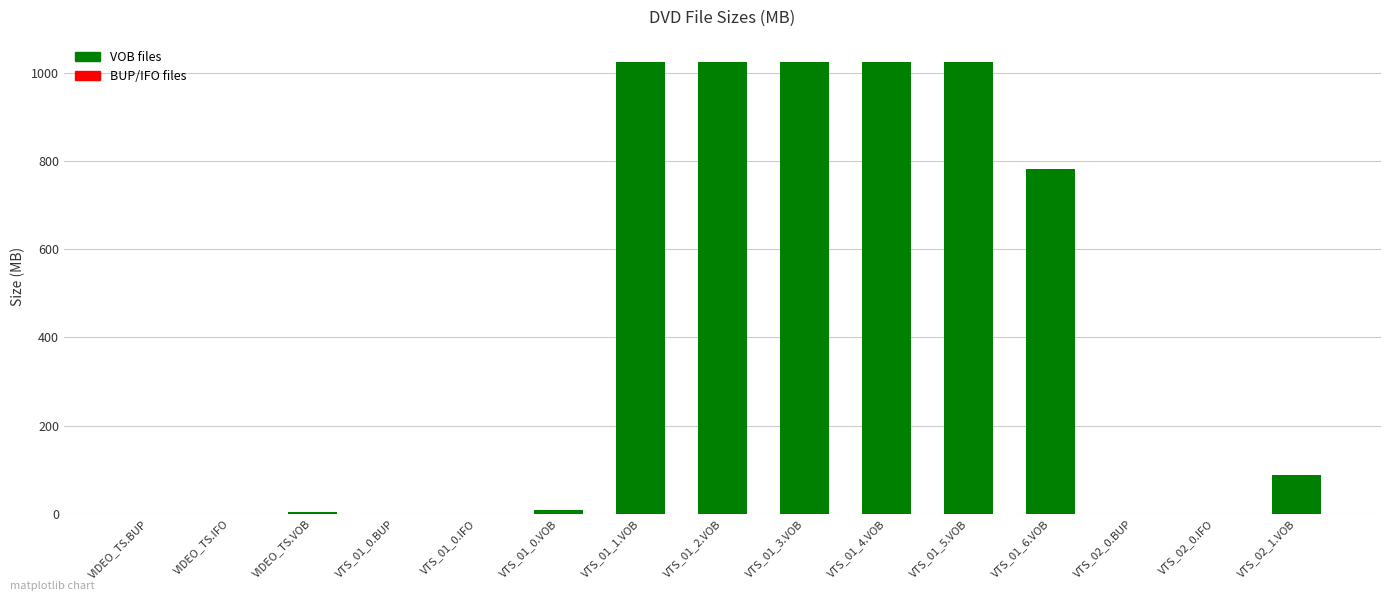

Is it true that the value at VTS_01_3.VOB is 1742.5?

False